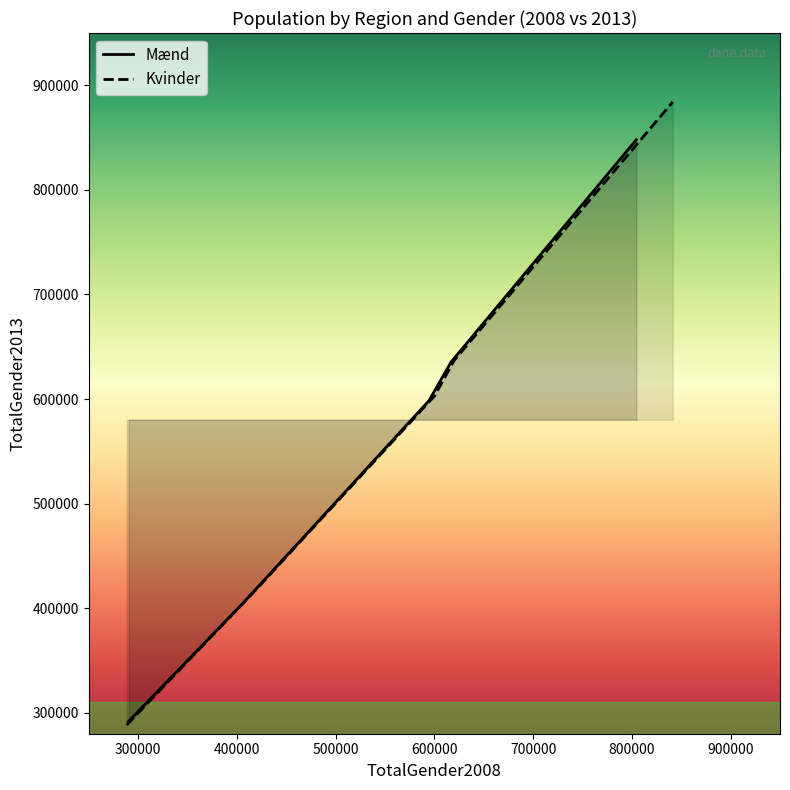

What is the lowest value of the Mænd series?

291903